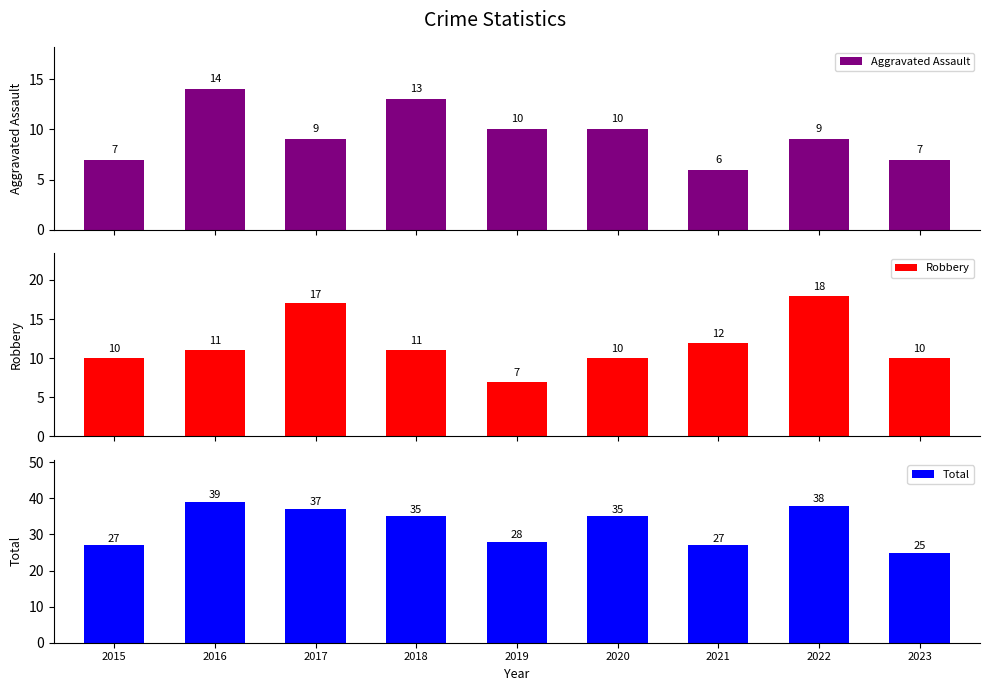

Does the chart contain any negative values?

No